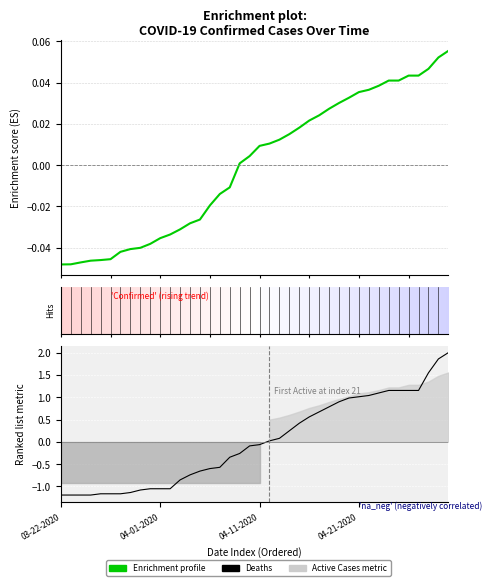

At how many categories does at least one series exceed -1?

40